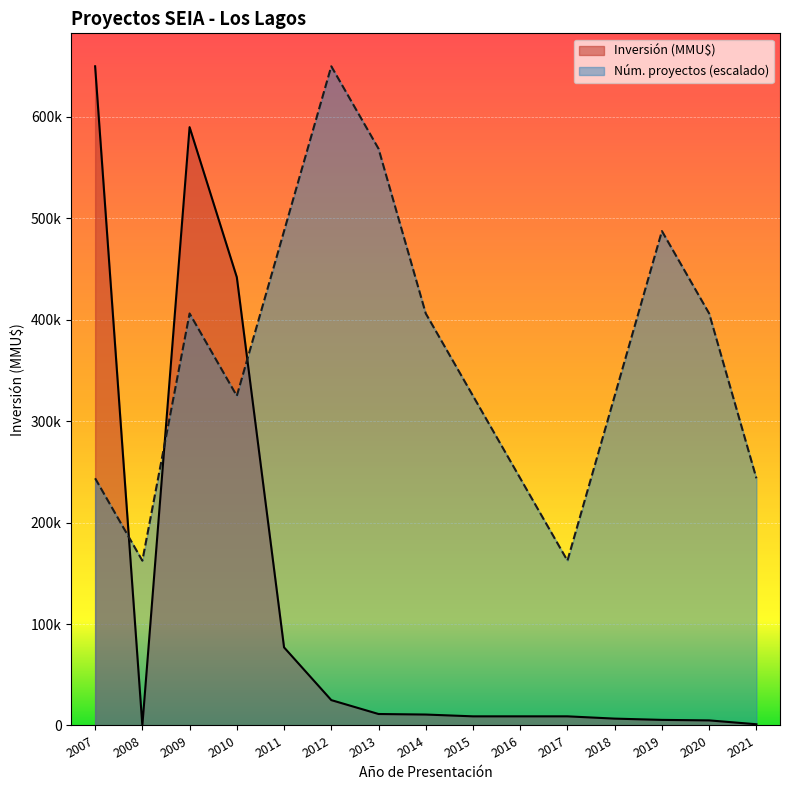

Between 2017 and 2012, which is larger?

2012